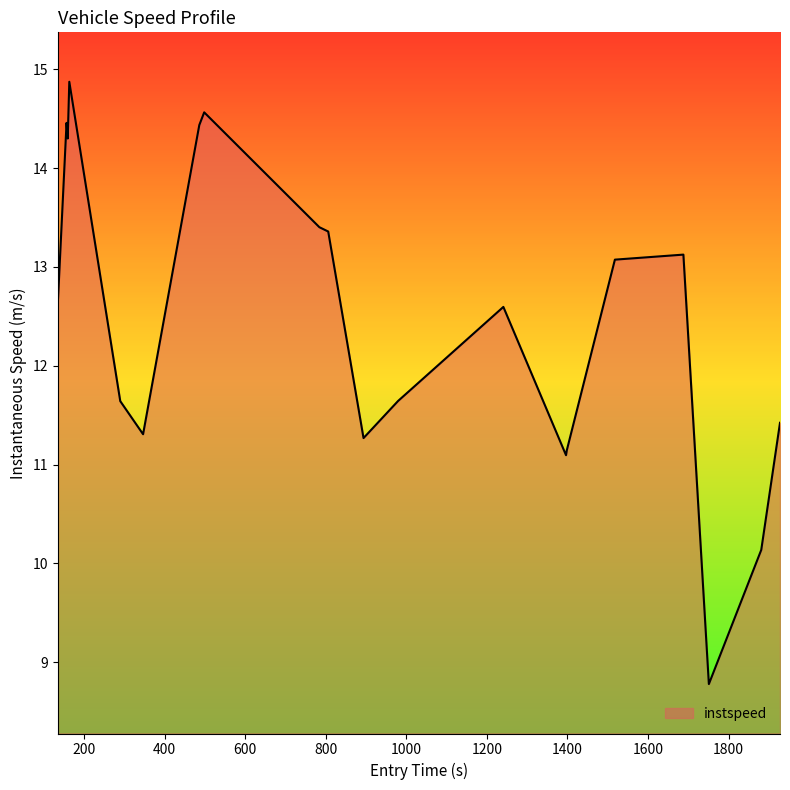

What is the maximum value shown in the chart?

14.9